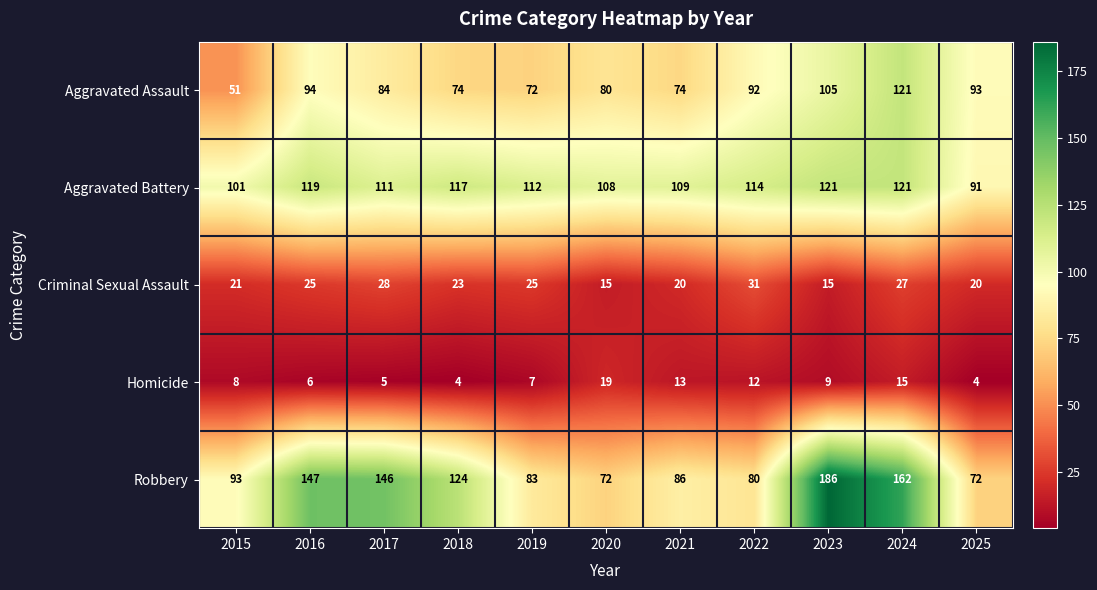

What is the difference between the second highest and second lowest values in the Robbery series?

90